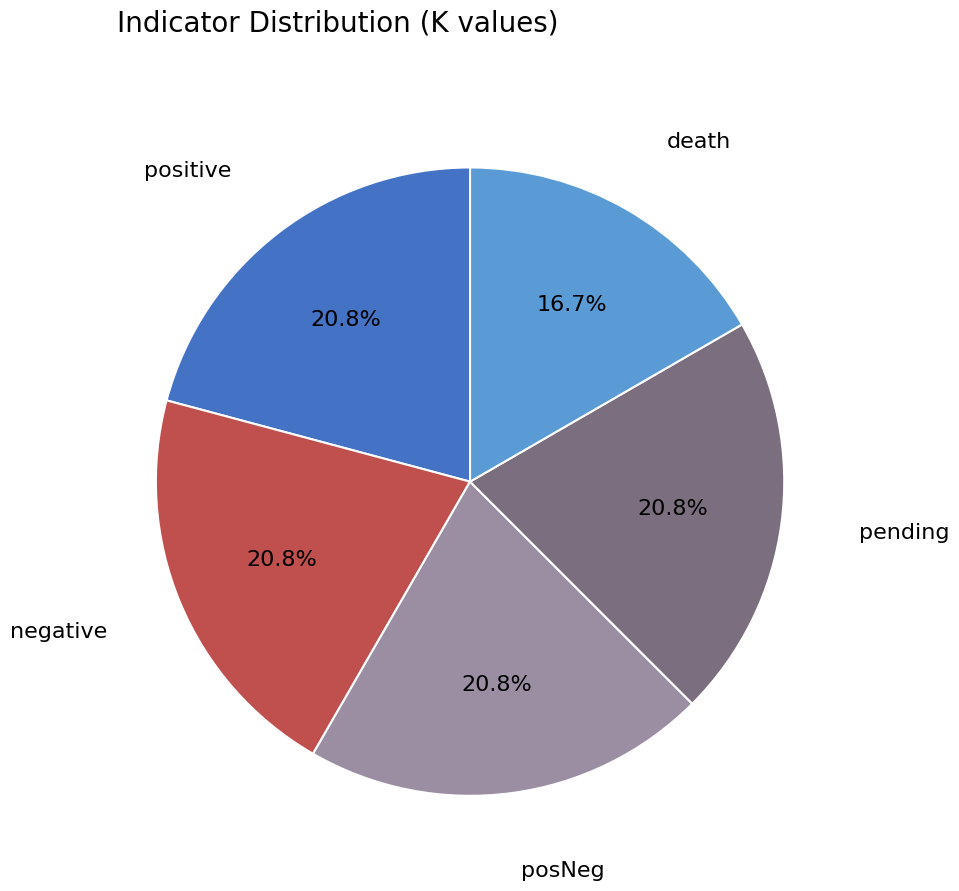

What is the smallest slice in the pie chart?

death